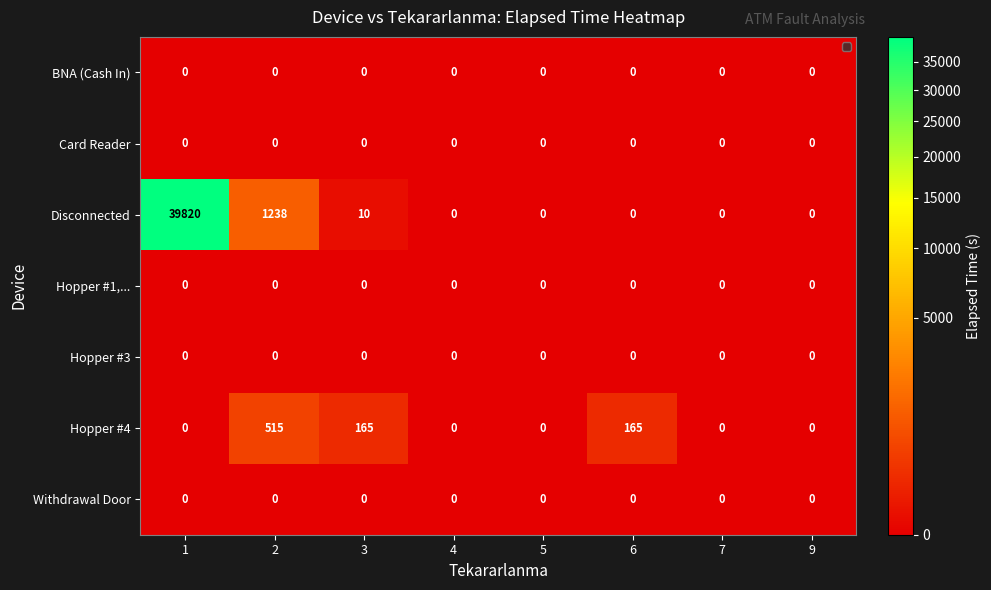

What is the sum of all Disconnected values?

41068